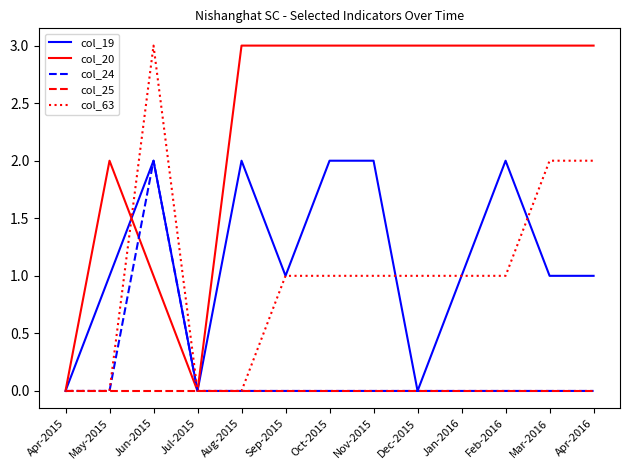

Reading left to right, extract all data points from this chart.

col_19: 0	1	2	0	2	1	2	2	0	1	2	1	1
col_20: 0	2	1	0	3	3	3	3	3	3	3	3	3
col_24: 0	0	2	0	0	0	0	0	0	0	0	0	0
col_25: 0	0	0	0	0	0	0	0	0	0	0	0	0
col_63: 0	0	3	0	0	1	1	1	1	1	1	2	2